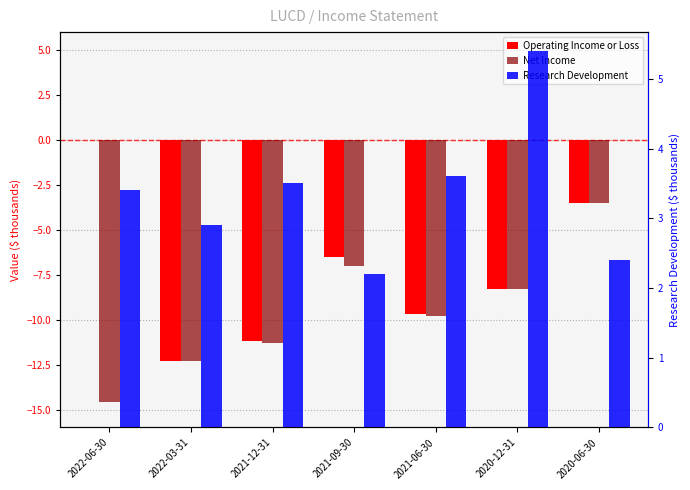

What is the average value of the Operating Income or Loss series?

-7.4